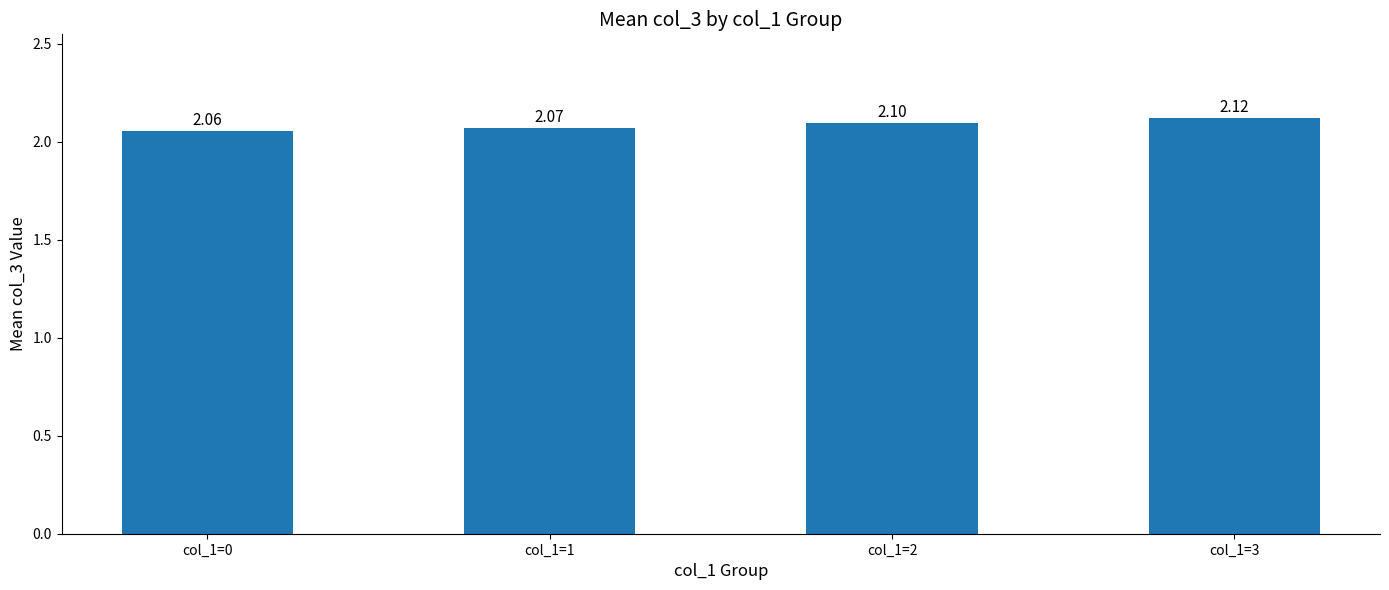

List the labels in order of value, largest first.

col_1=3, col_1=2, col_1=1, col_1=0